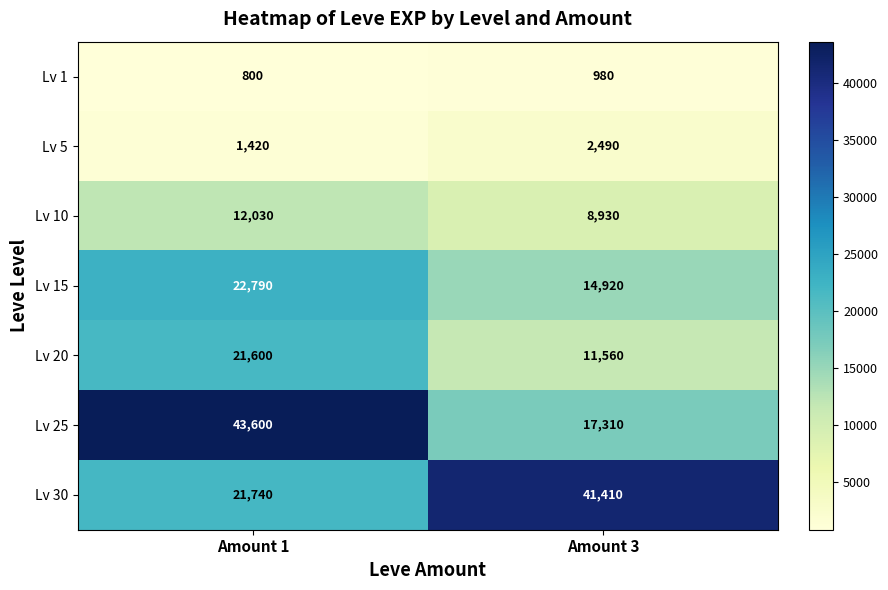

What is the average value of the Lv 25 series?

30455